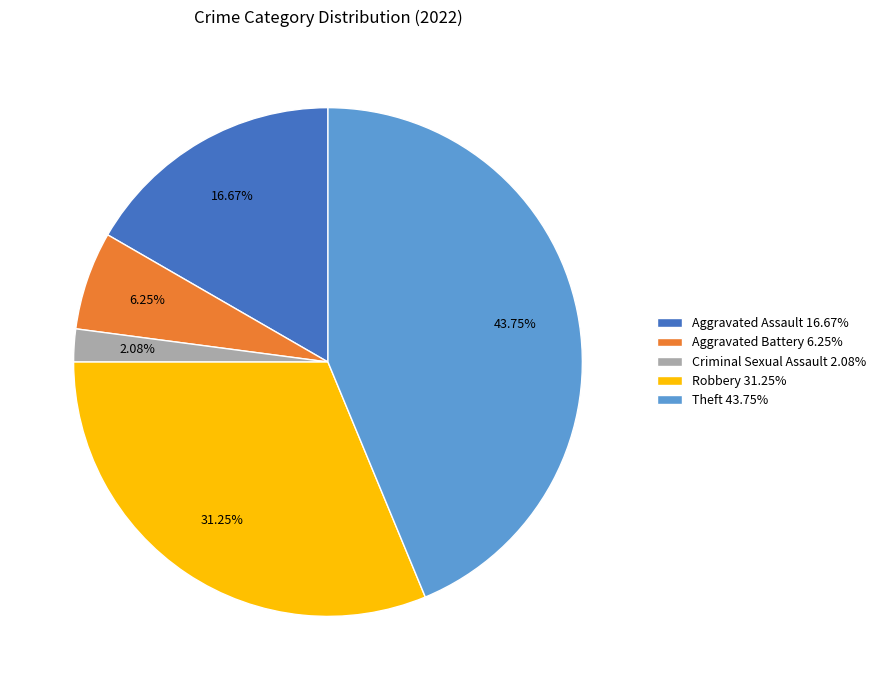

To the nearest percent, what is the combined percentage of Theft and Aggravated Battery?

50%